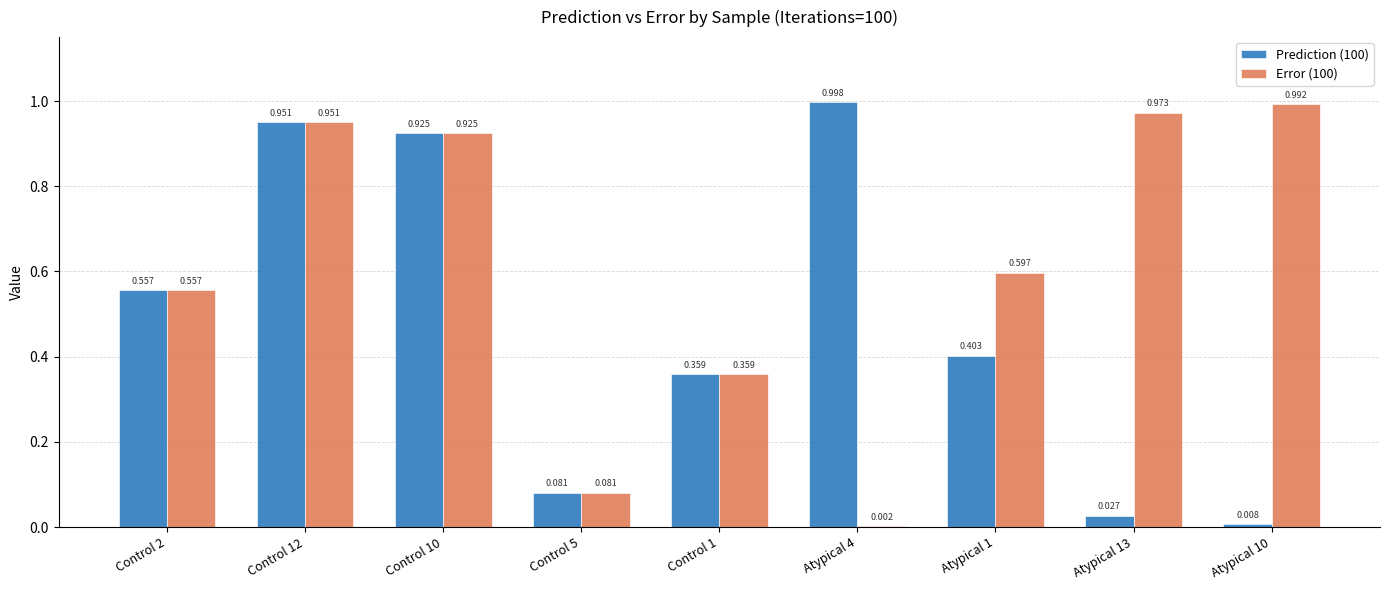

Is the value of Prediction (100) at Control 1 greater than the value of Error (100) at Control 5?

Yes